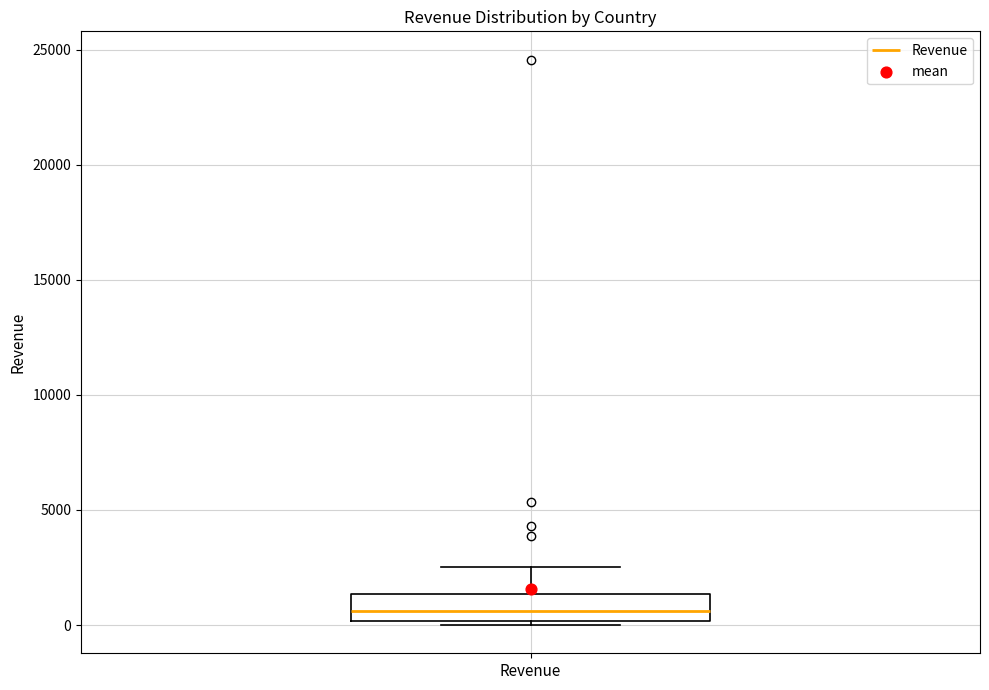

Transcribe this box plot: give where the median line is, the range the box spans, and where the two whiskers end, as read against the y-axis. The values are not printed on the chart, so give them approximately, as read against the axis.

median 500, box 0 to 1500, whiskers 0 (just below the box's lower edge) to 2500